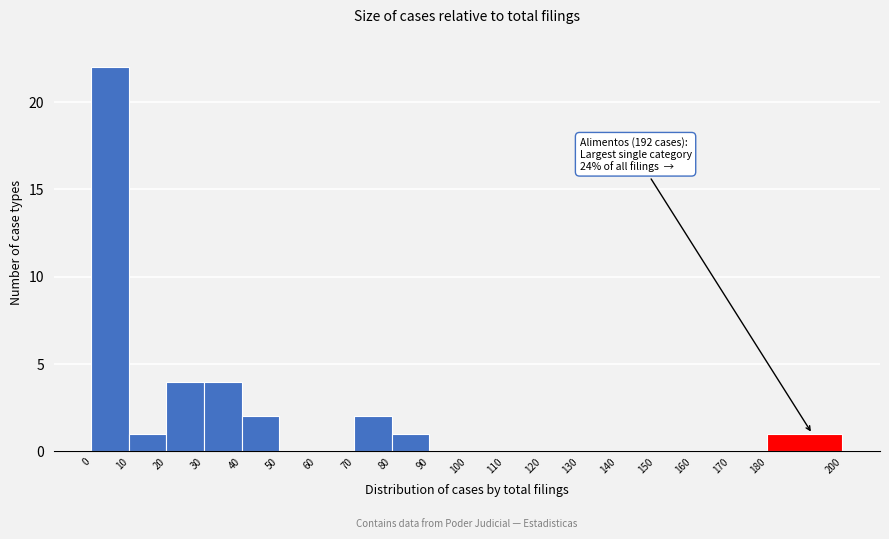

Which range on the x-axis has the tallest bar?

0 to 10